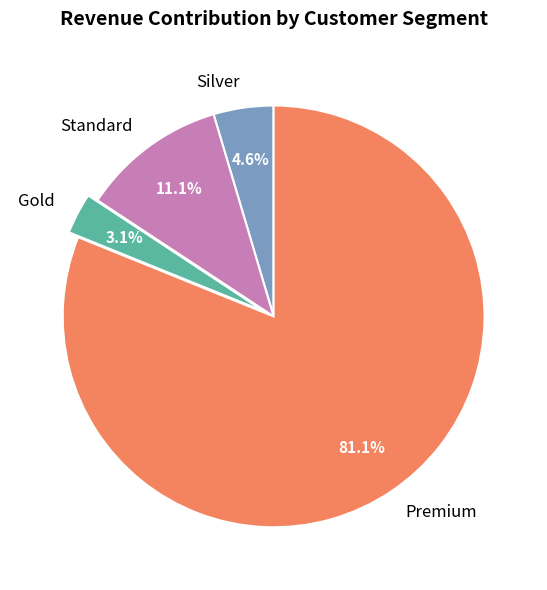

Do Standard and Gold together represent more than half of the pie?

No